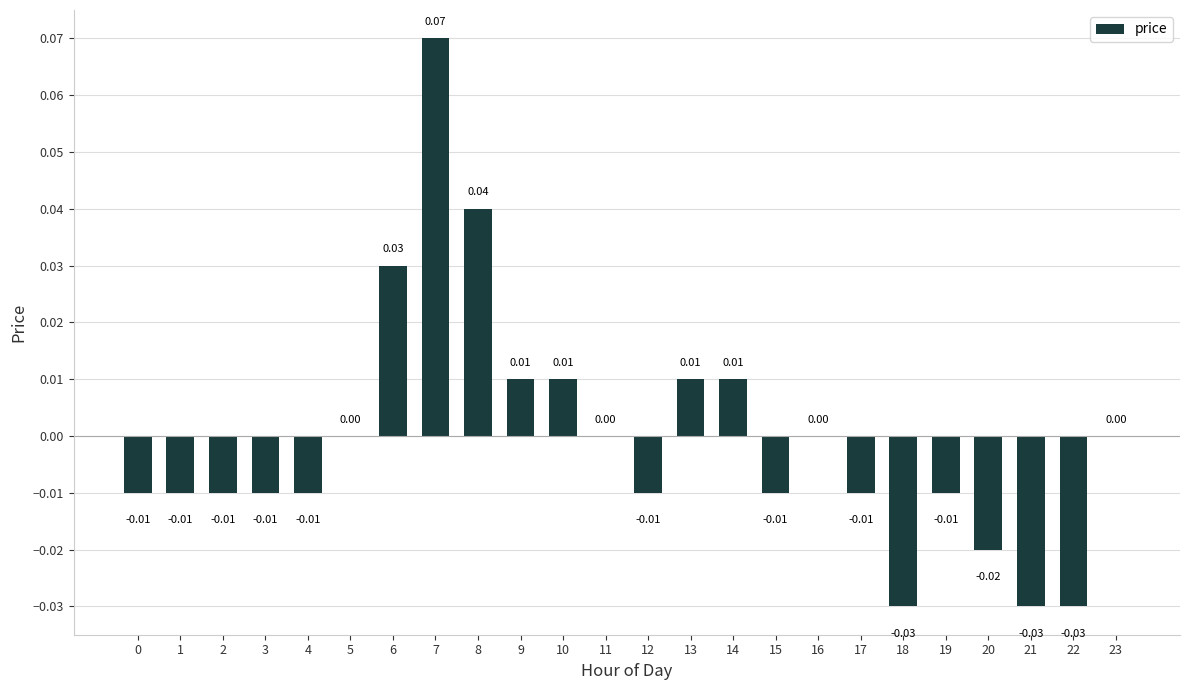

Which has a higher value, 8 or 21?

8